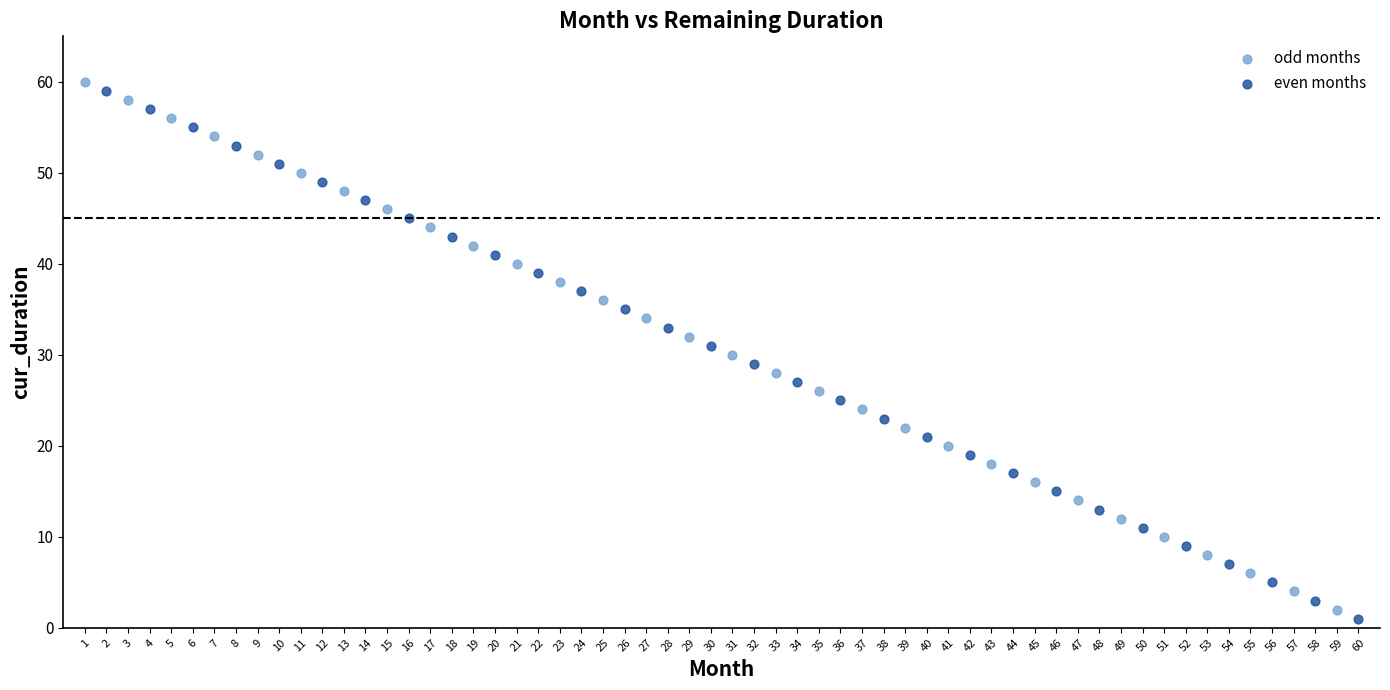

Which series reaches the minimum Y coordinate?

even months